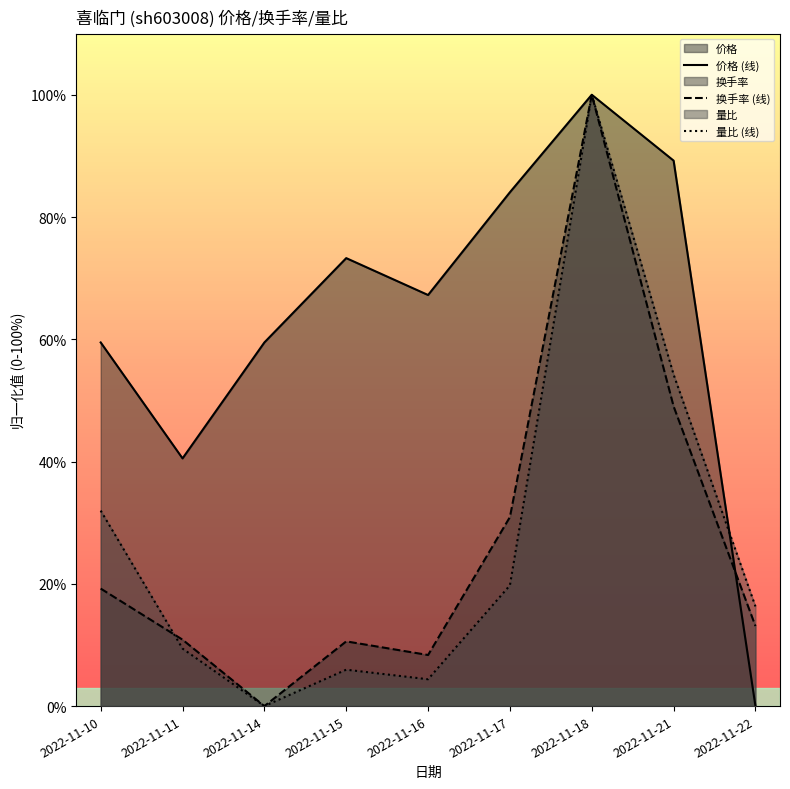

What is the difference between the second highest and minimum values in the 量比 (线) series?

54.2